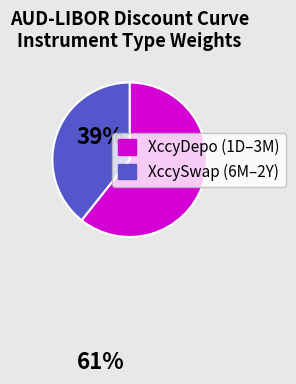

Is there a majority slice in this chart?

Yes